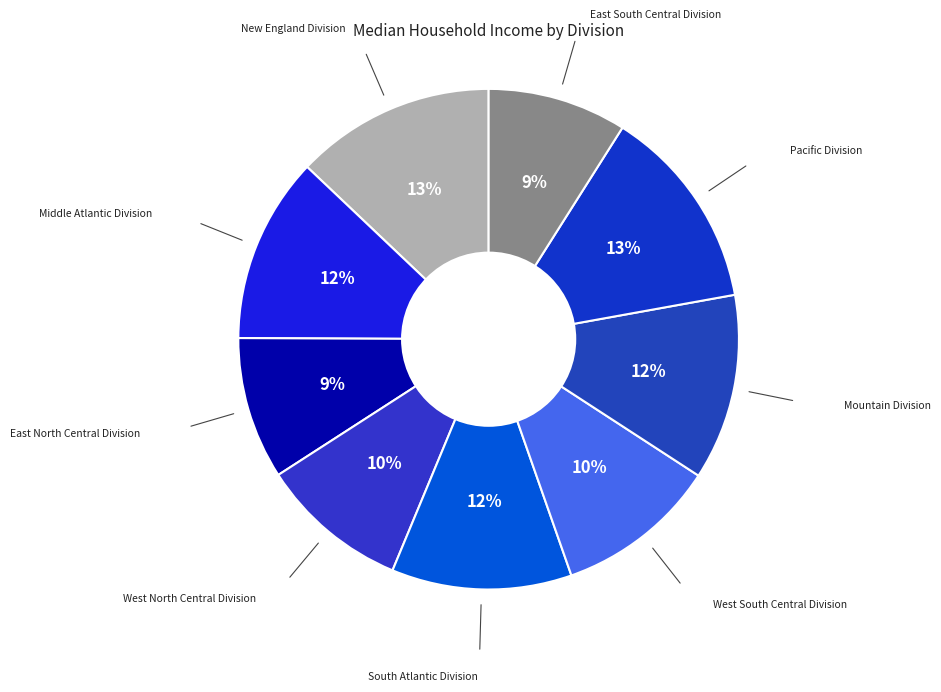

How many slices are in this pie chart?

9